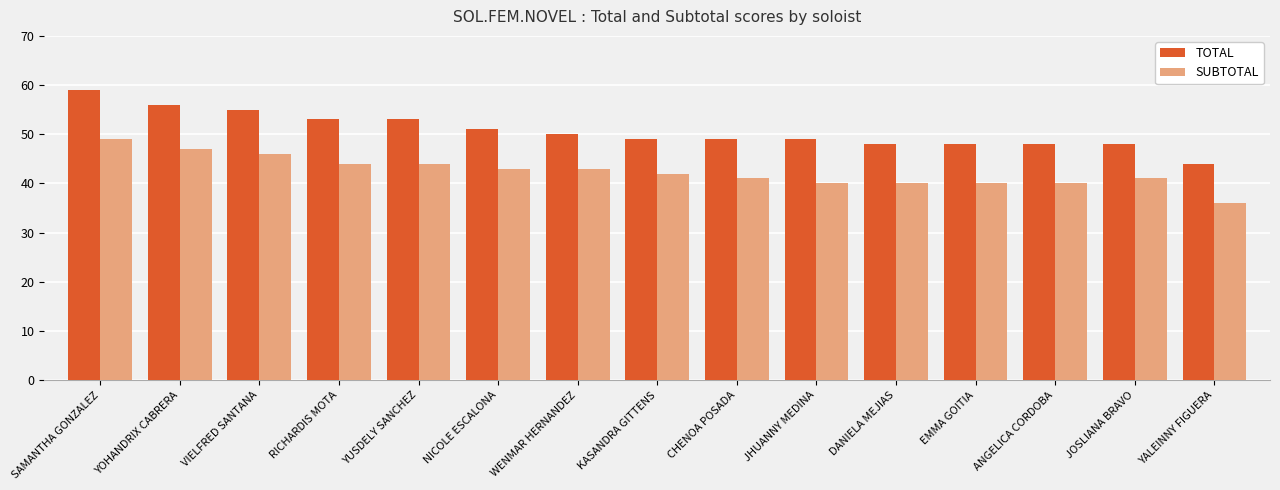

What is the spread (max minus min) of values at NICOLE ESCALONA?

8